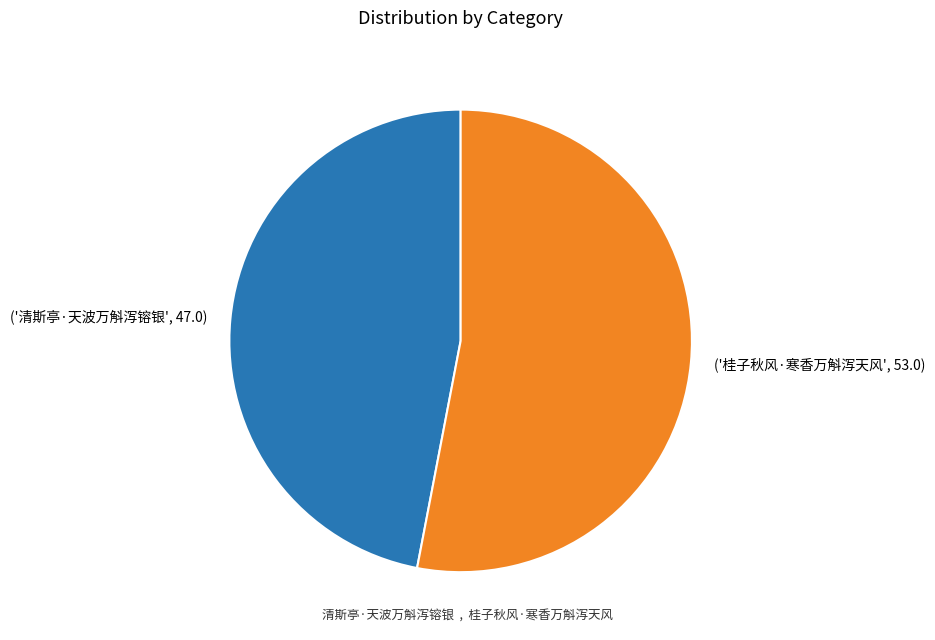

Is there a majority slice in this chart?

Yes